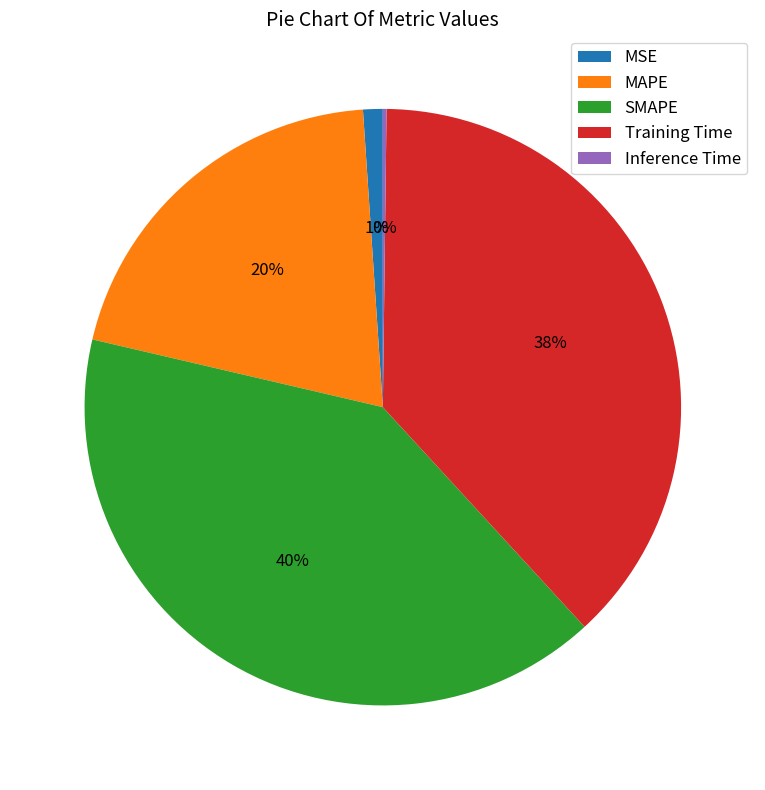

What percentage is the MAPE slice, to the nearest percent?

20%